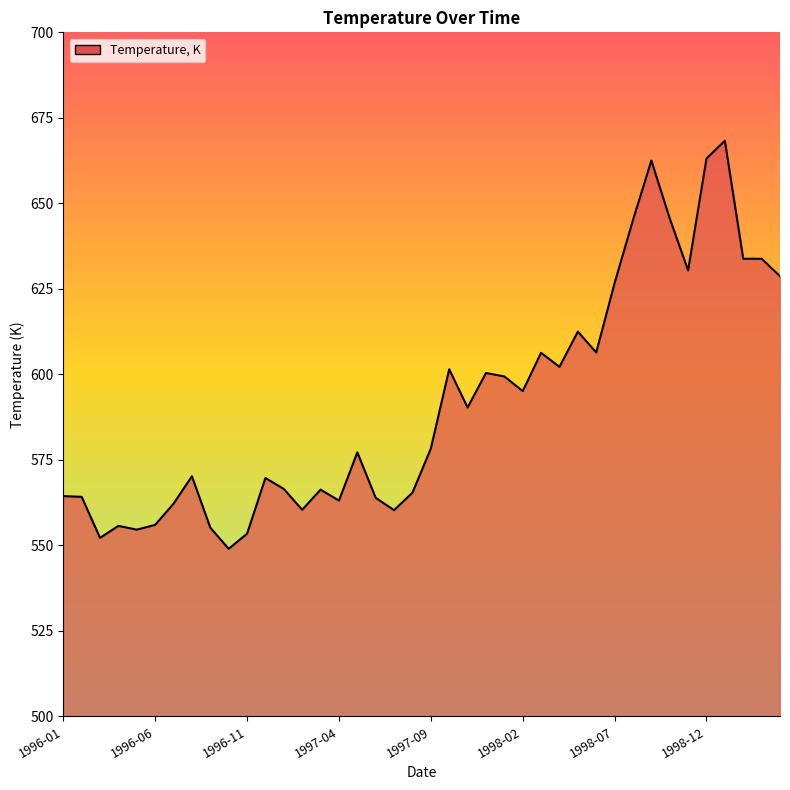

What is the maximum value shown in the chart?

668.3